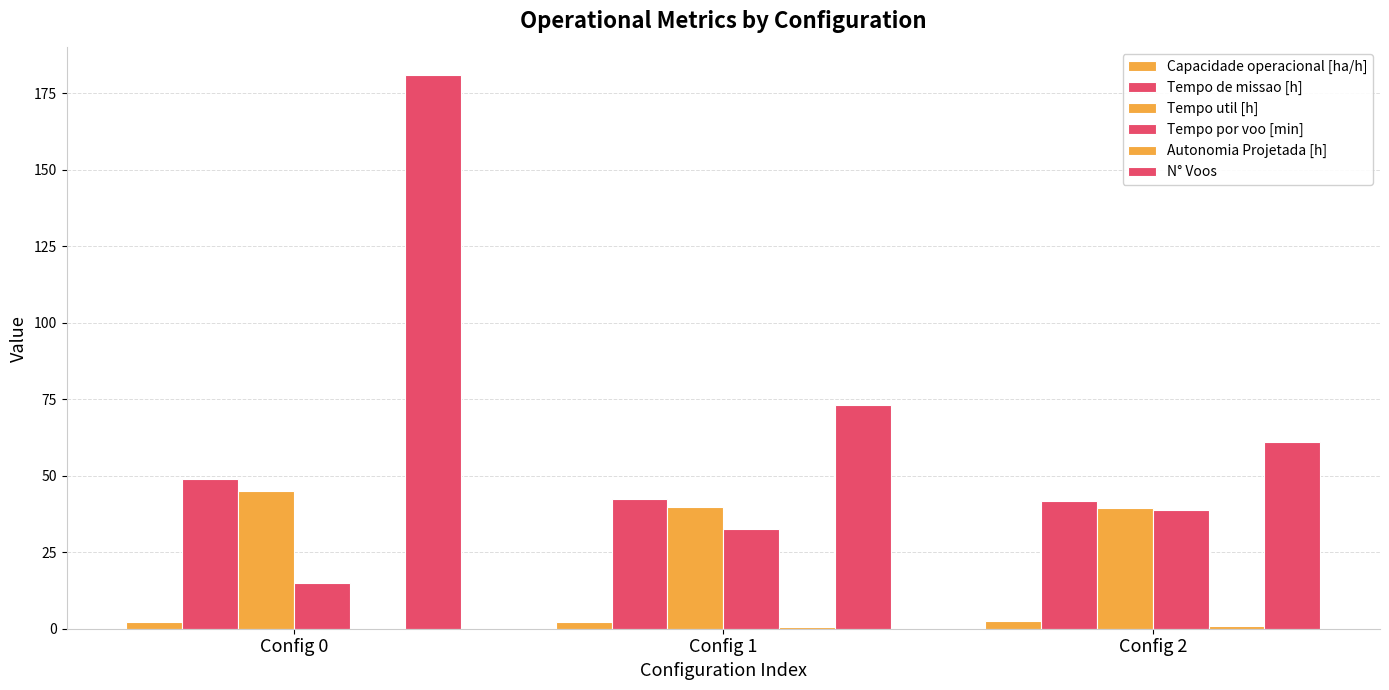

Count the number of data series in this chart.

6